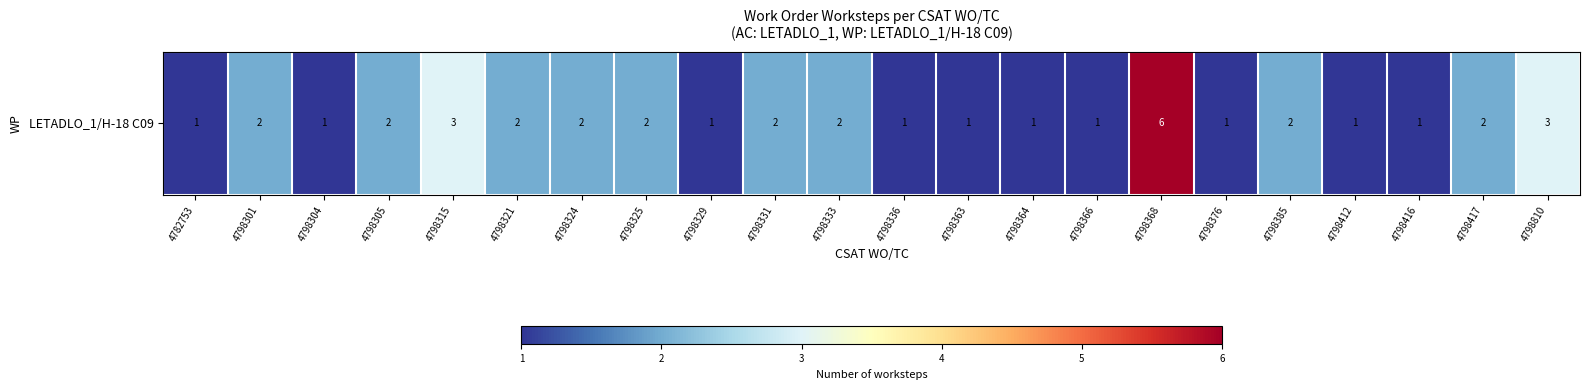

Which has a higher value, 4798368 or 4798305?

4798368